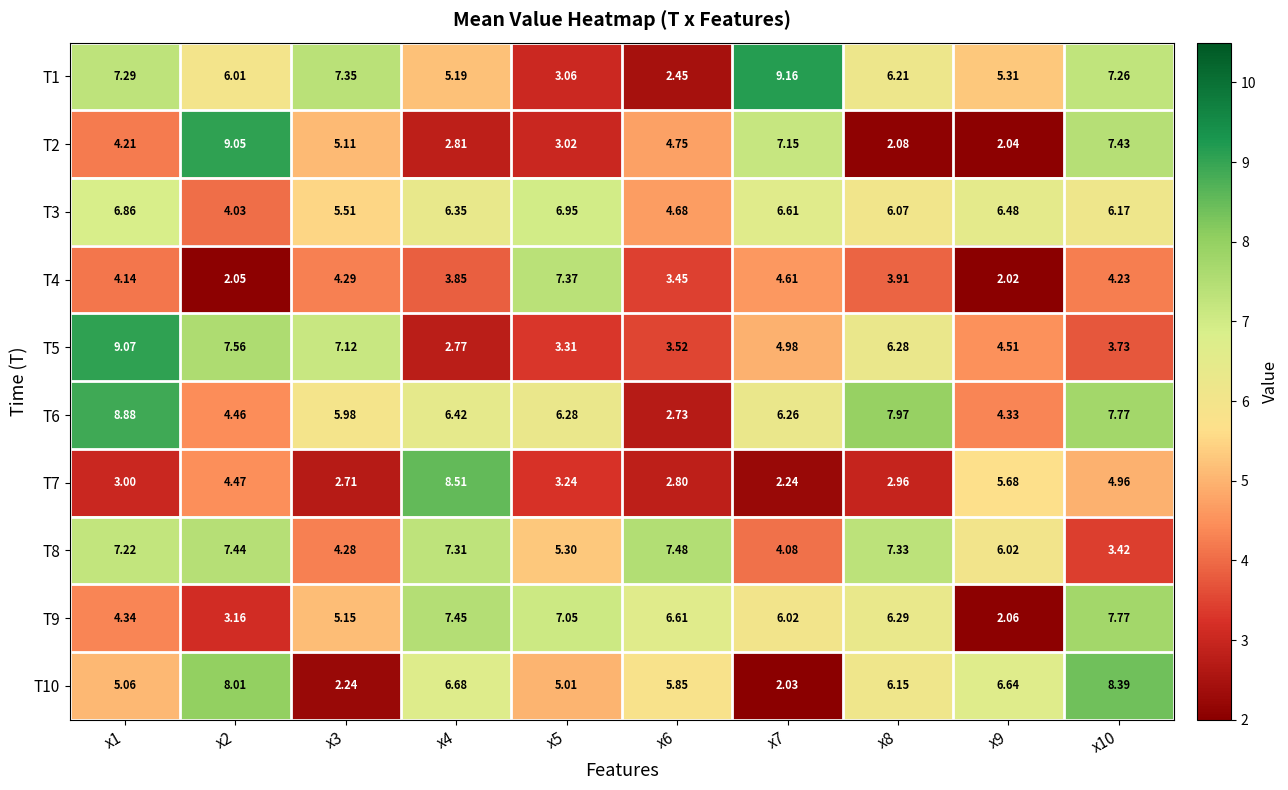

List the series in order of their peak value, highest first.

T1, T5, T2, T6, T7, T10, T9, T8, T4, T3